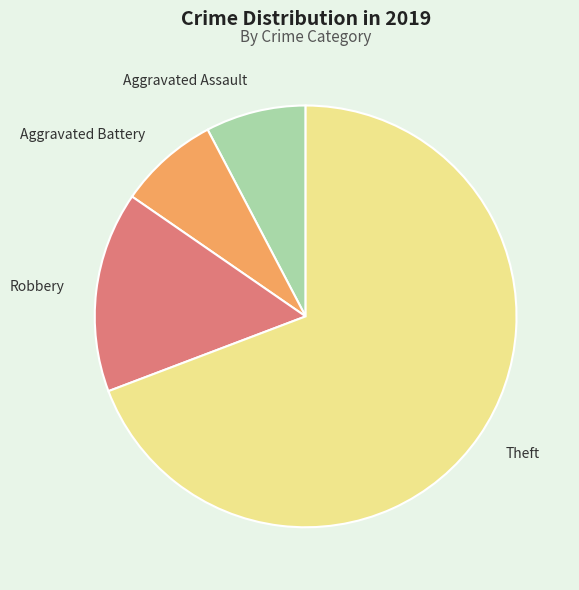

How many slices are in this pie chart?

4